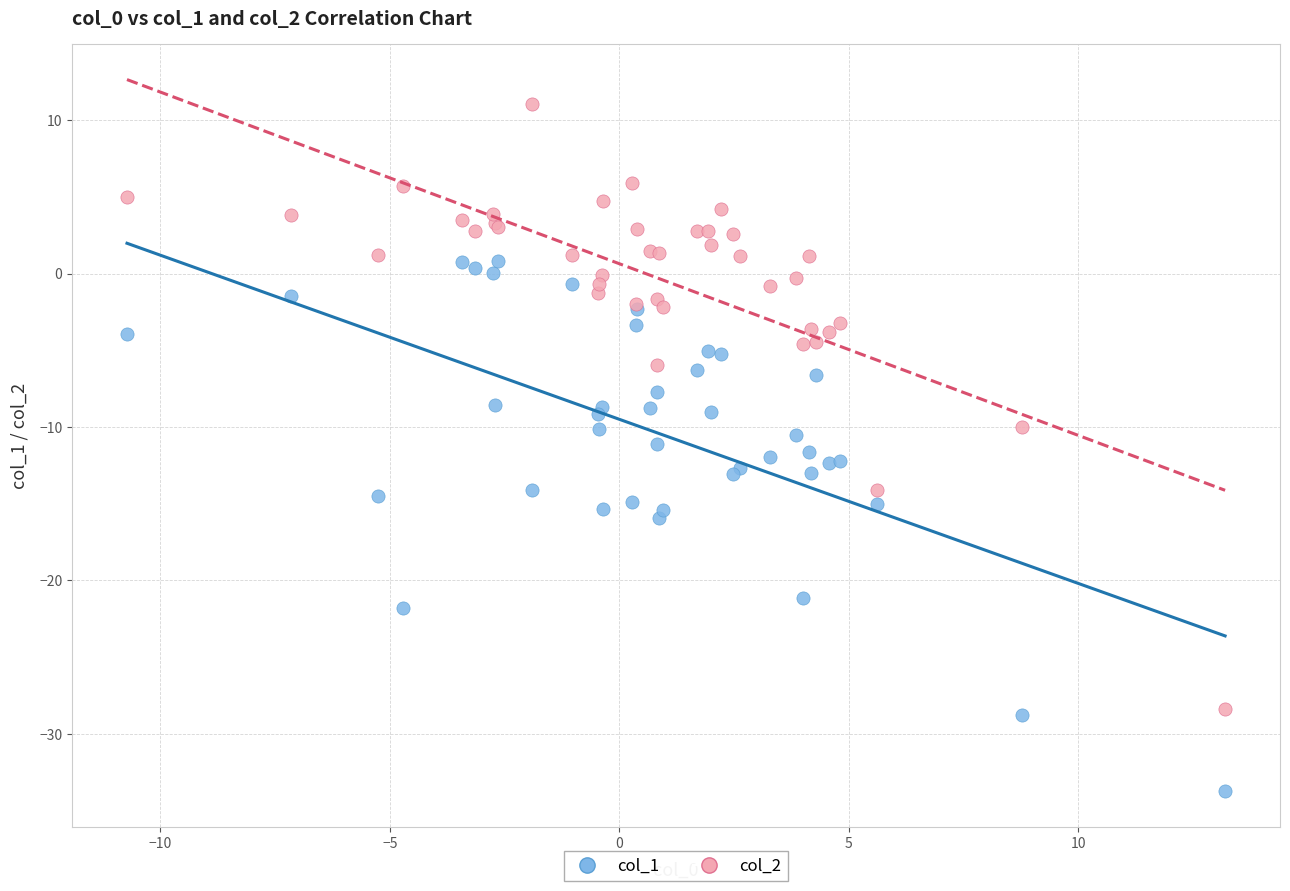

Which series contains the lowest Y value?

col_1